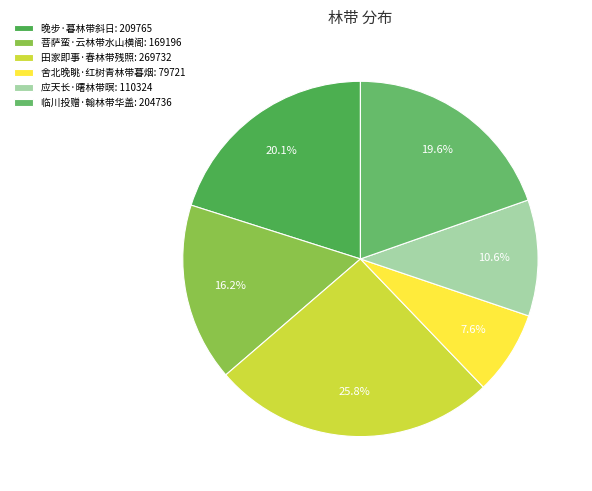

To the nearest percent, what is the difference between the 晚步·暮林带斜日 and 田家即事·春林带残照 slice percentages?

6%